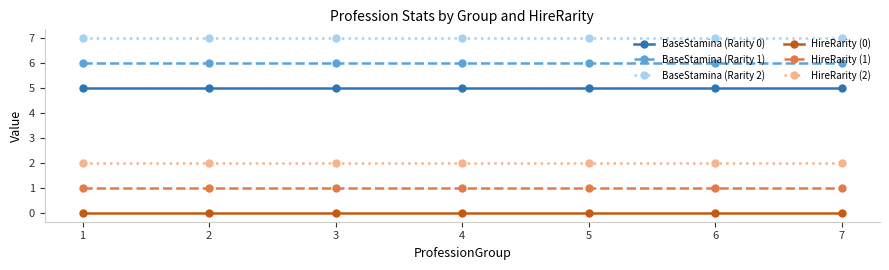

List the series in order of their peak value, lowest first.

HireRarity (0), HireRarity (1), HireRarity (2), BaseStamina (Rarity 0), BaseStamina (Rarity 1), BaseStamina (Rarity 2)